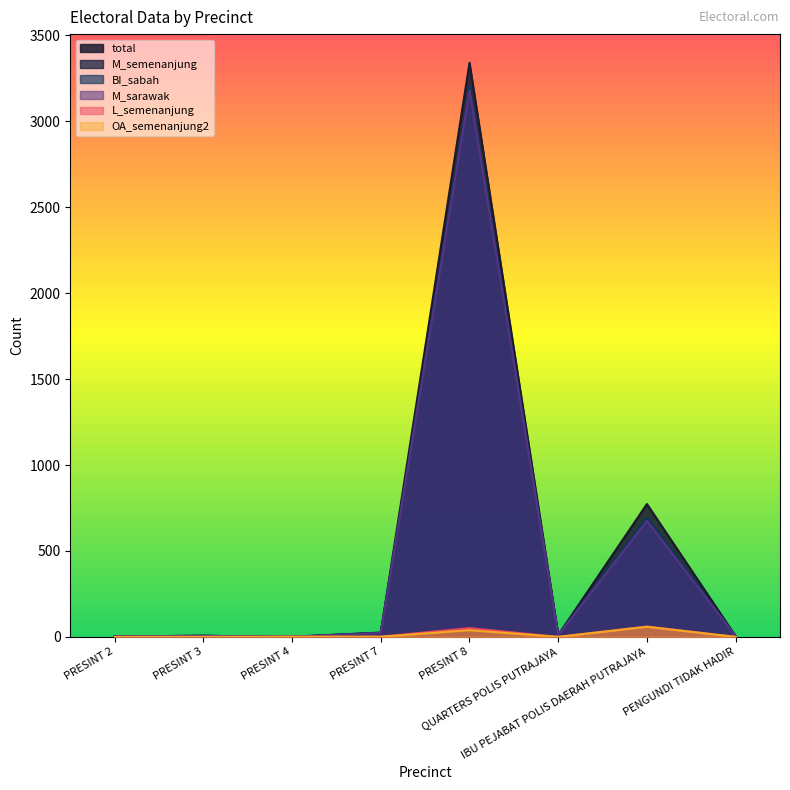

How many data points in M_sarawak are less than 11?

4